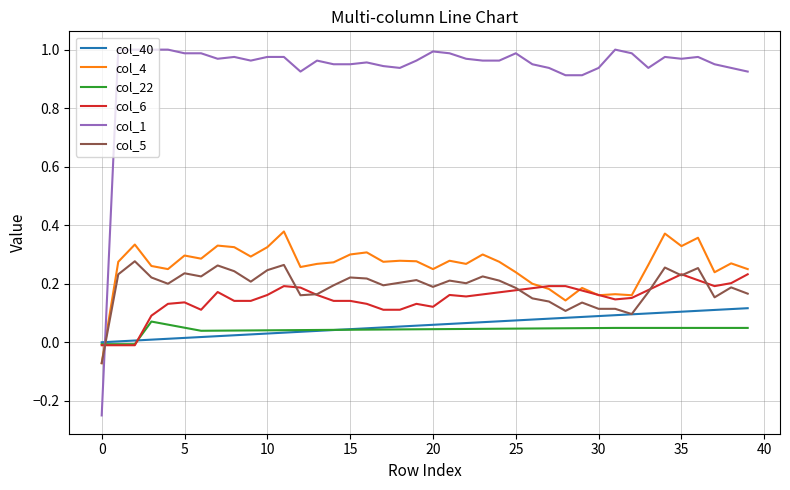

Which series has the largest total across all categories?

col_1